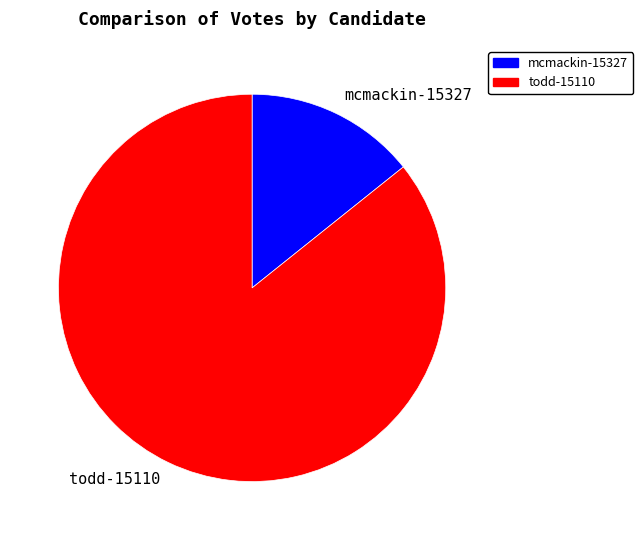

Which category has the smallest portion of the pie?

mcmackin-15327